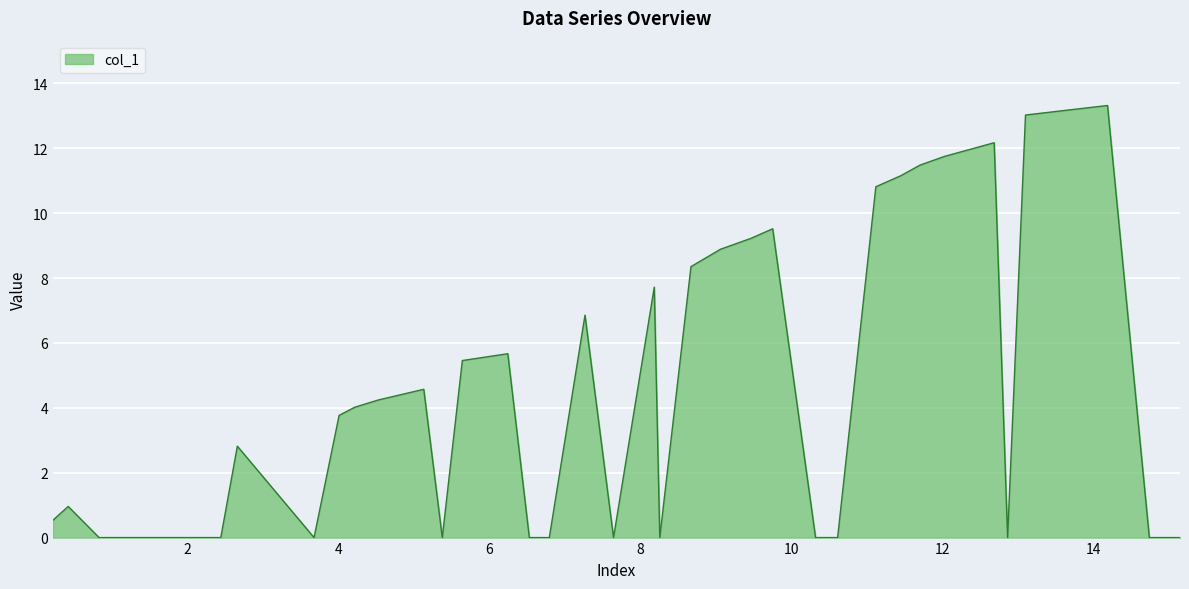

What is the difference between the maximum and minimum values?

13.3